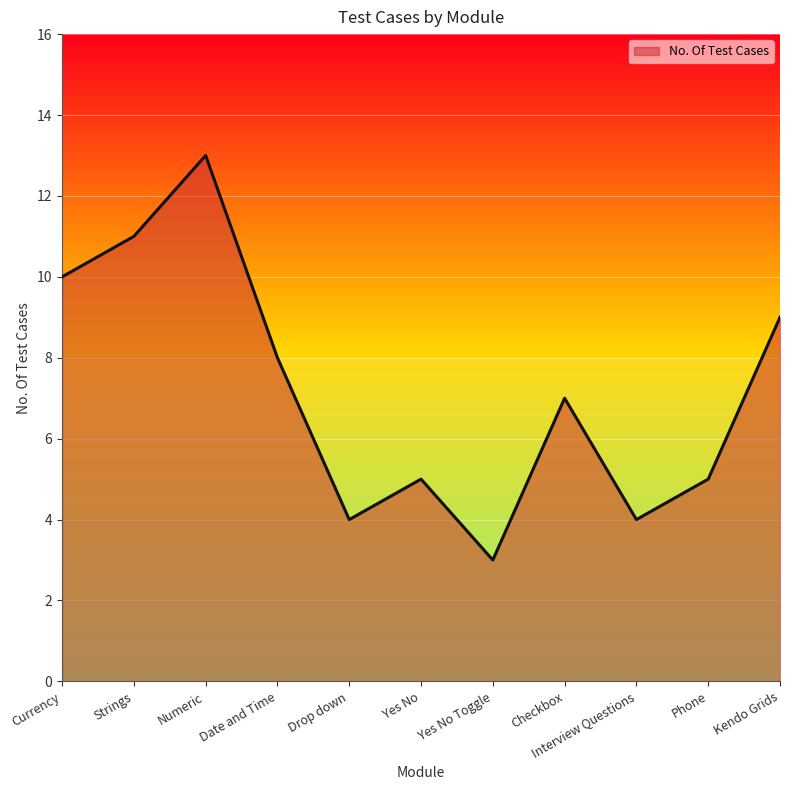

What position from the left is Yes No Toggle?

7